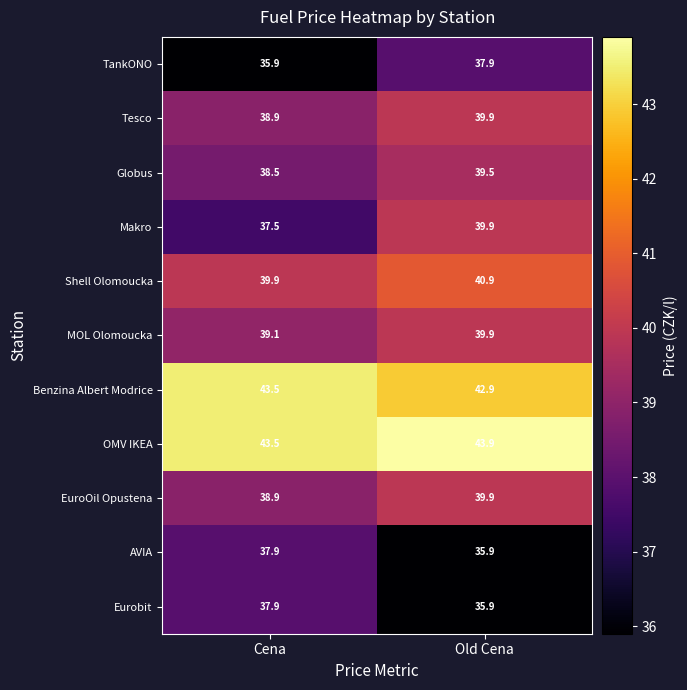

What value does the Globus series have at Old Cena?

39.5